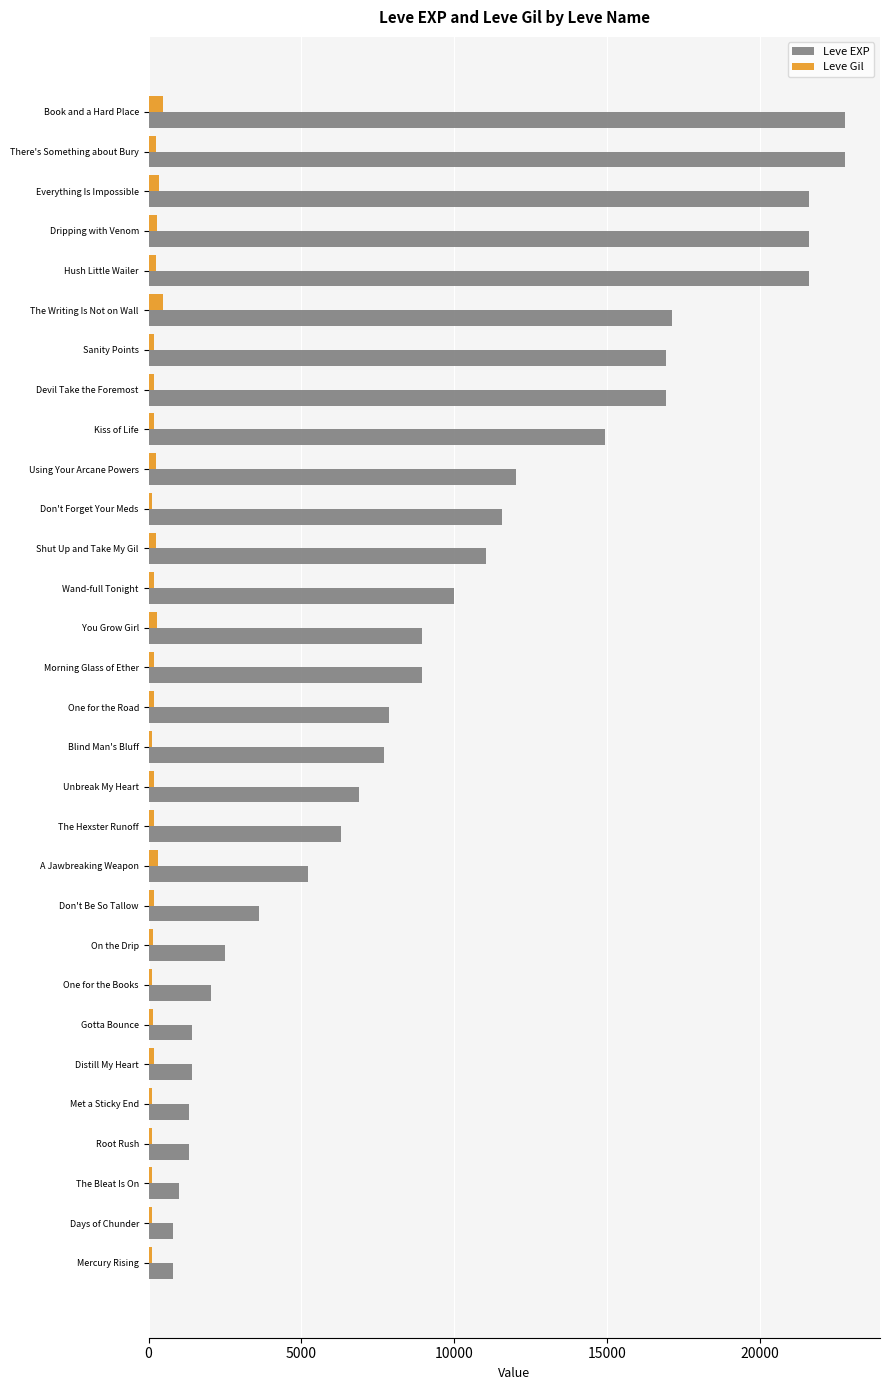

At how many categories does at least one series exceed 2670?

21